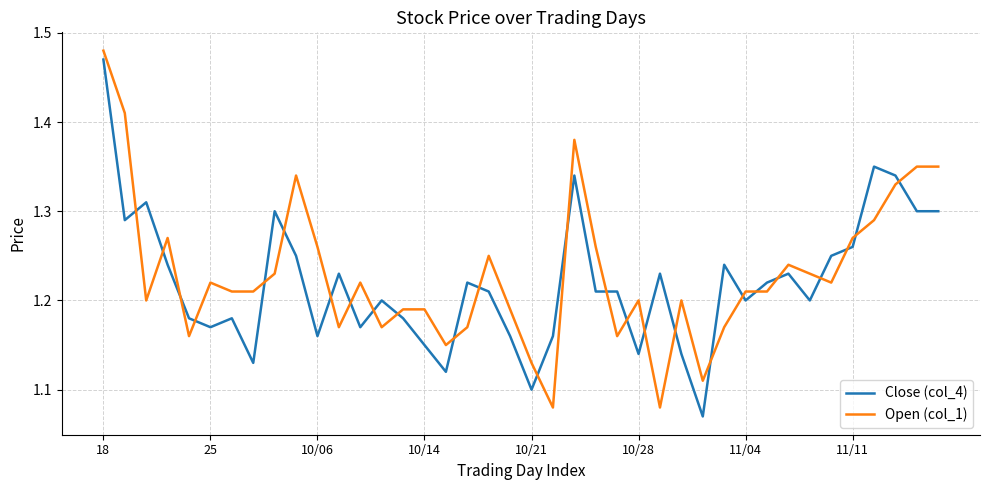

True or false: Close (col_4) and Open (col_1) cross at least once.

True